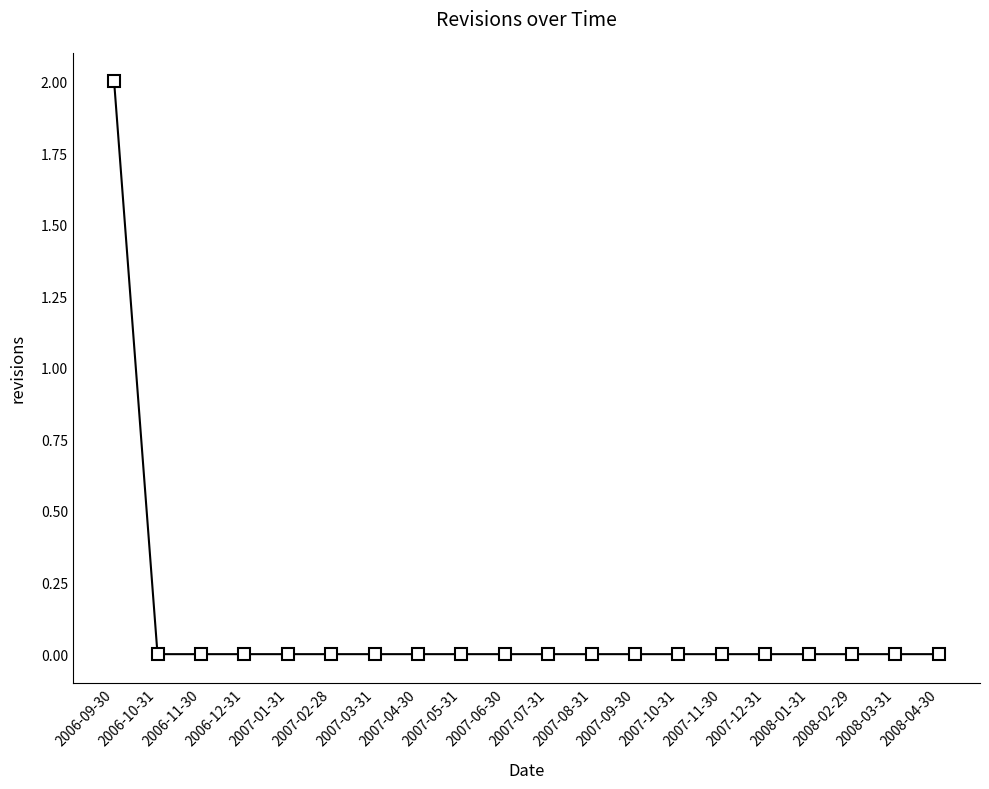

The chart shows a value of 0 at 2007-09-30. True or false?

True